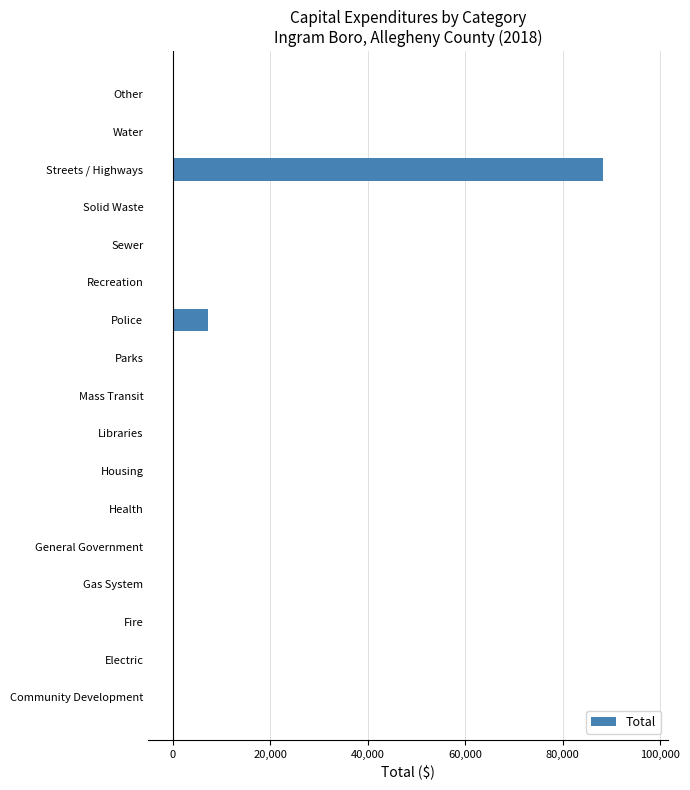

What is the sum of all values?

95528